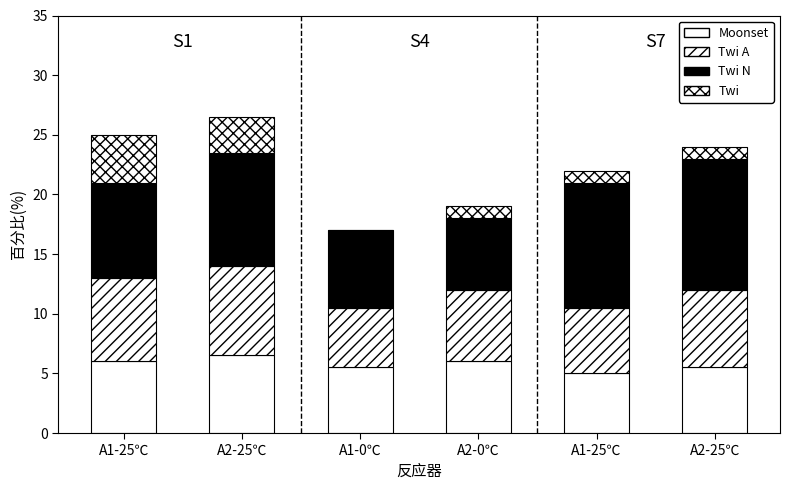

Count the number of data series in this chart.

4